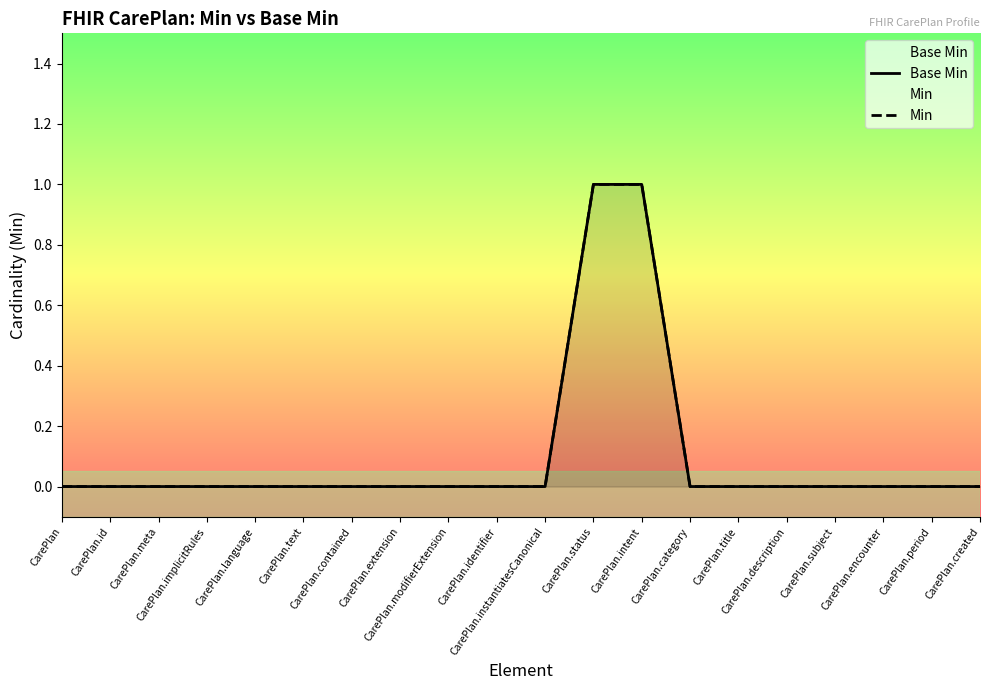

What is the difference between the second highest and second lowest values in the Min series?

1